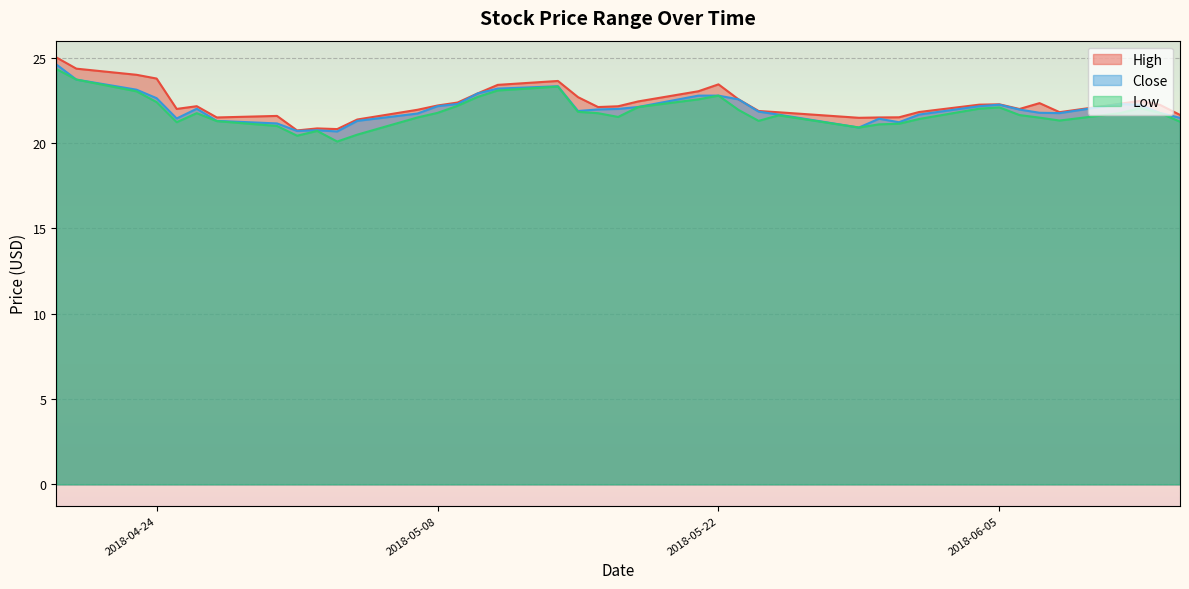

Where is Low nearest to the value 22?

2018-06-04